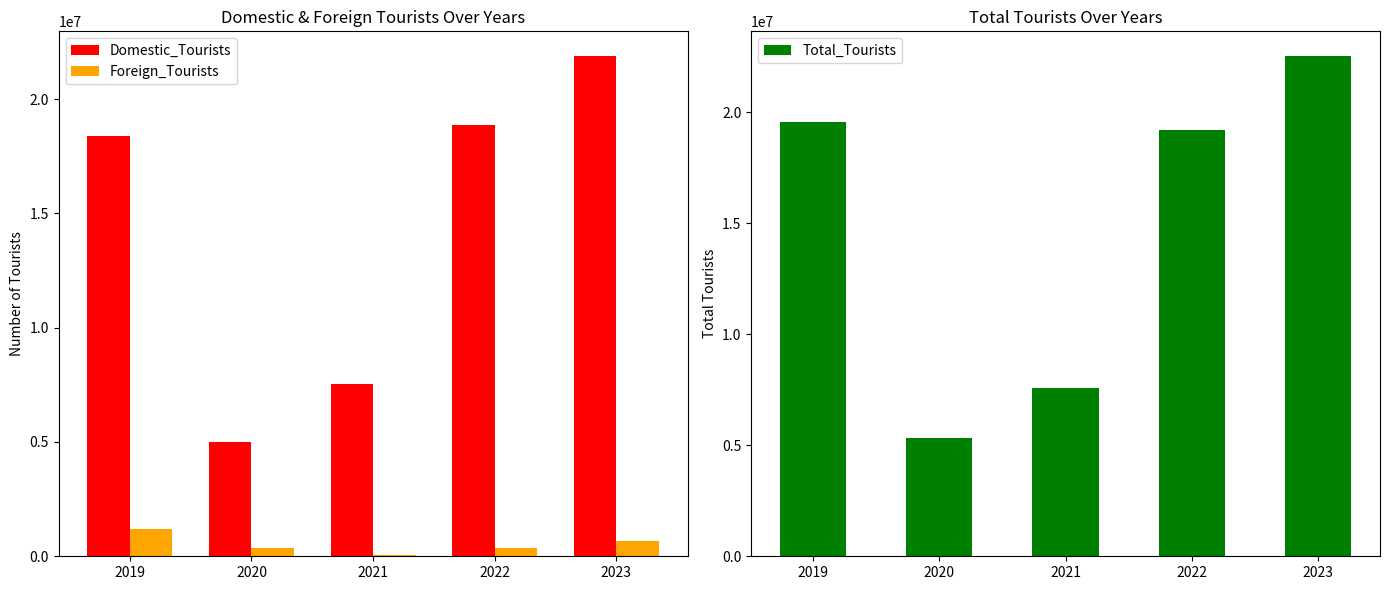

What is the maximum value shown in the chart?

22520698